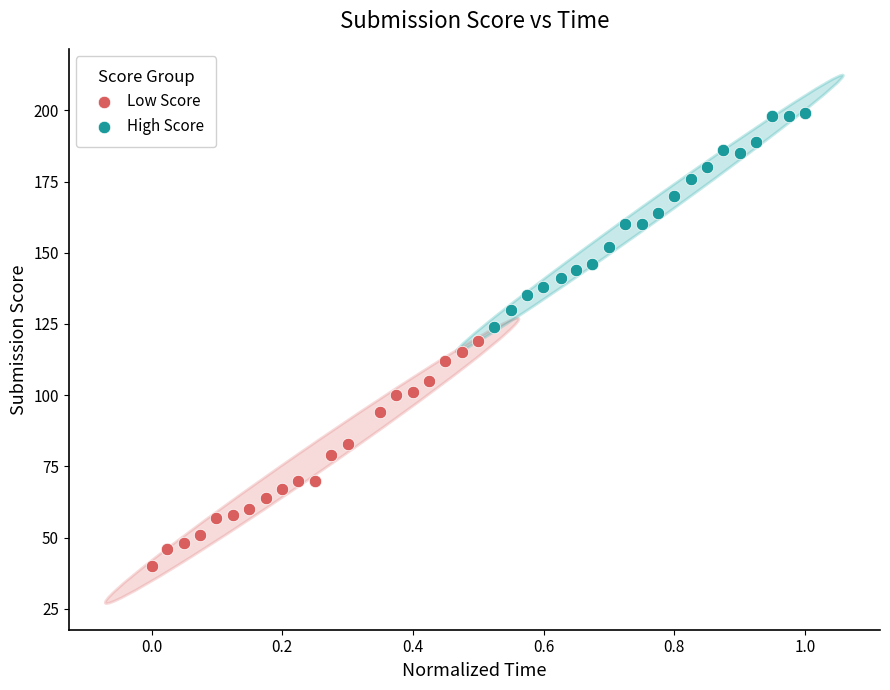

Which series reaches the minimum Y coordinate?

Low Score